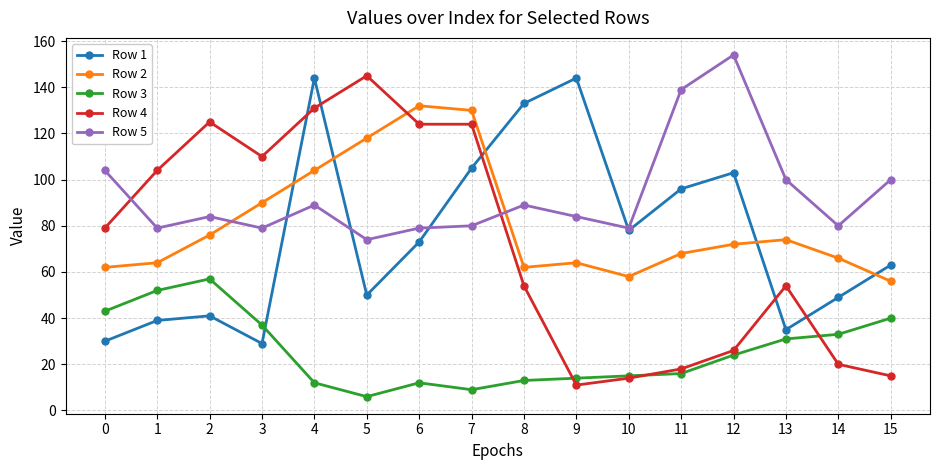

At which label does Row 2 first exceed 72?

2